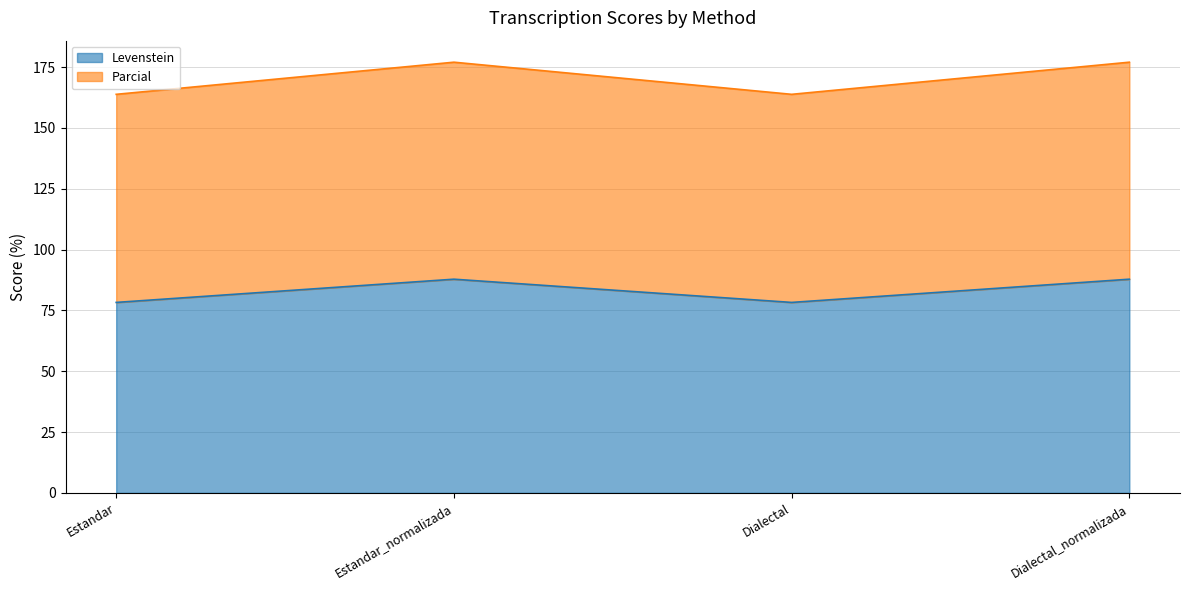

The Levenstein series shows 87.8 at Estandar_normalizada. True or false?

True